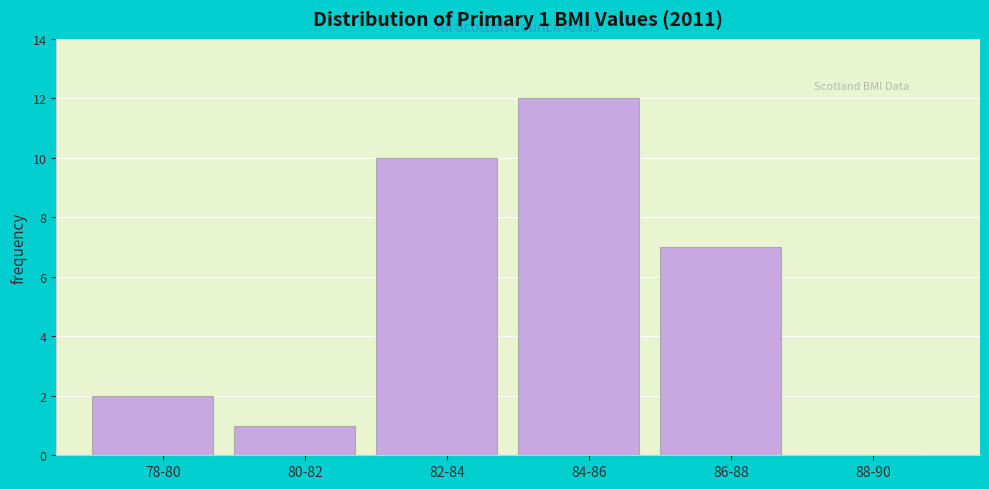

Reading right to left, extract all data points from this chart.

88-90=0	86-88=7	84-86=12	82-84=10	80-82=1	78-80=2